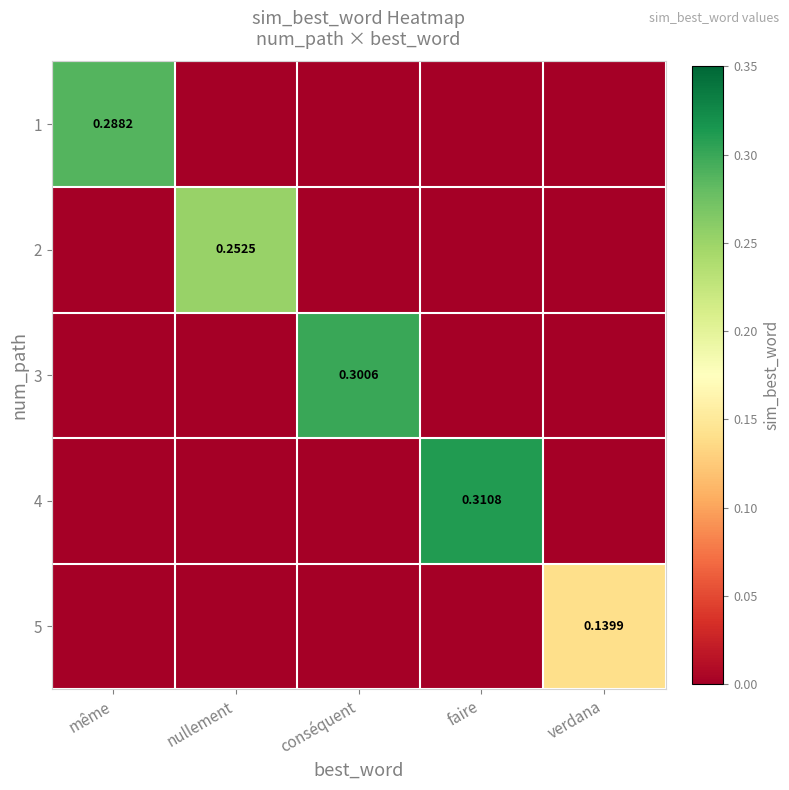

What is the sum of all 5 values?

0.1